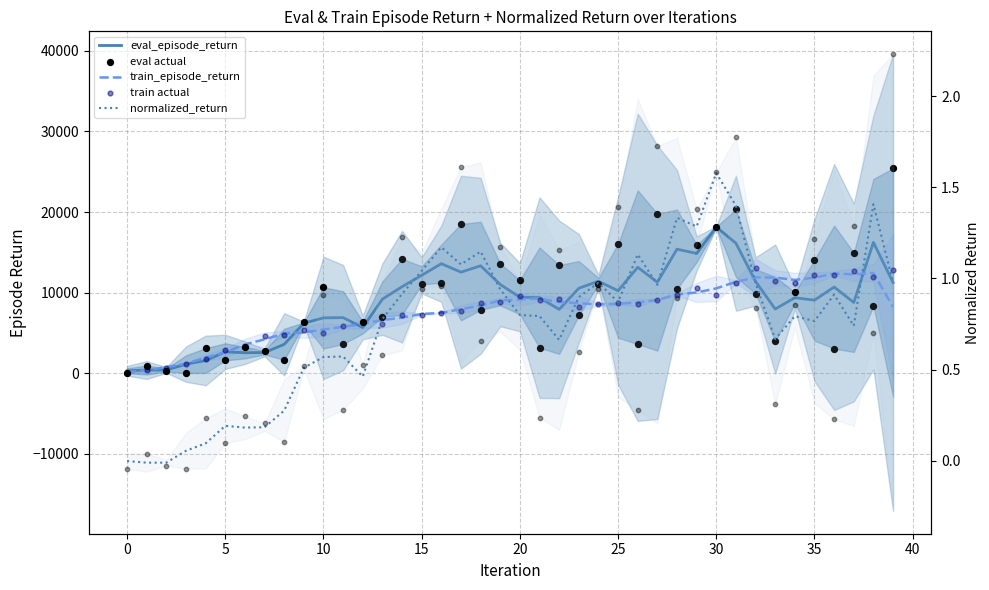

What is the total value across all series at 35?

14970.4